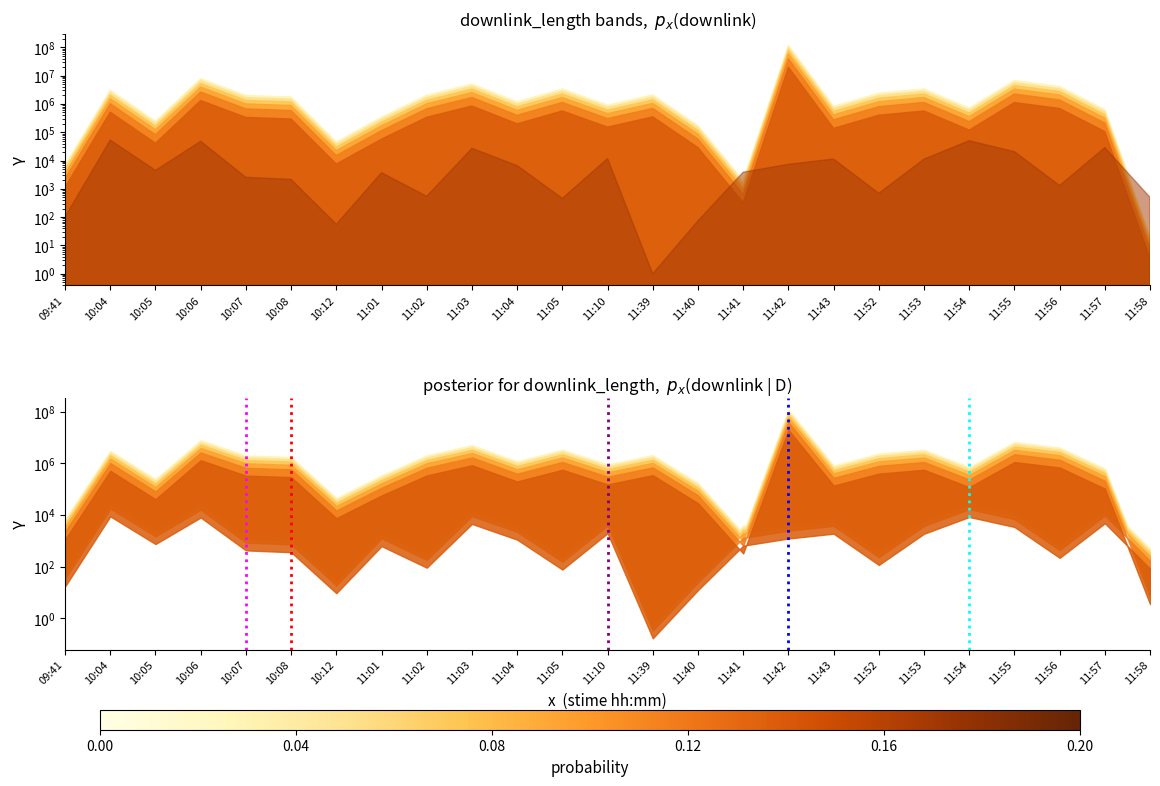

Which has a higher value, 10:07 or 10:07?

10:07